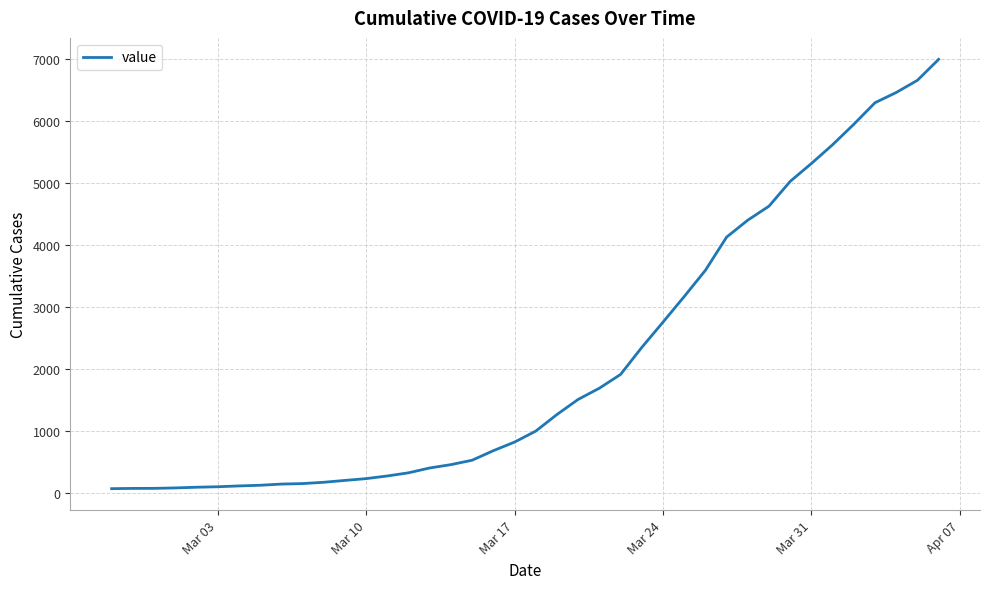

What is the difference between the maximum and minimum values?

6931